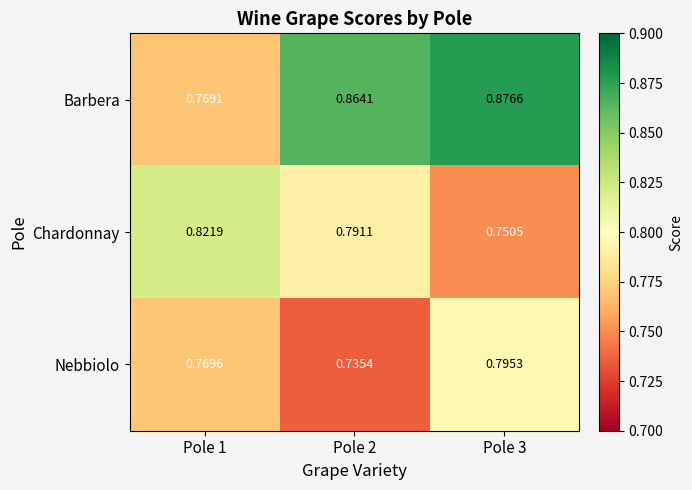

Which series has the largest total across all categories?

Barbera